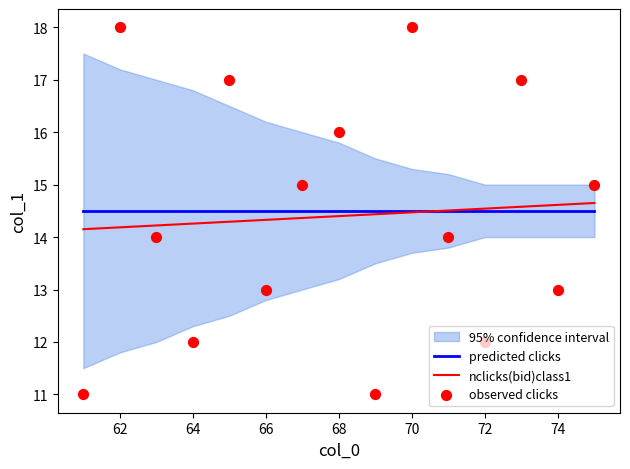

At how many categories does at least one series exceed 14?

15